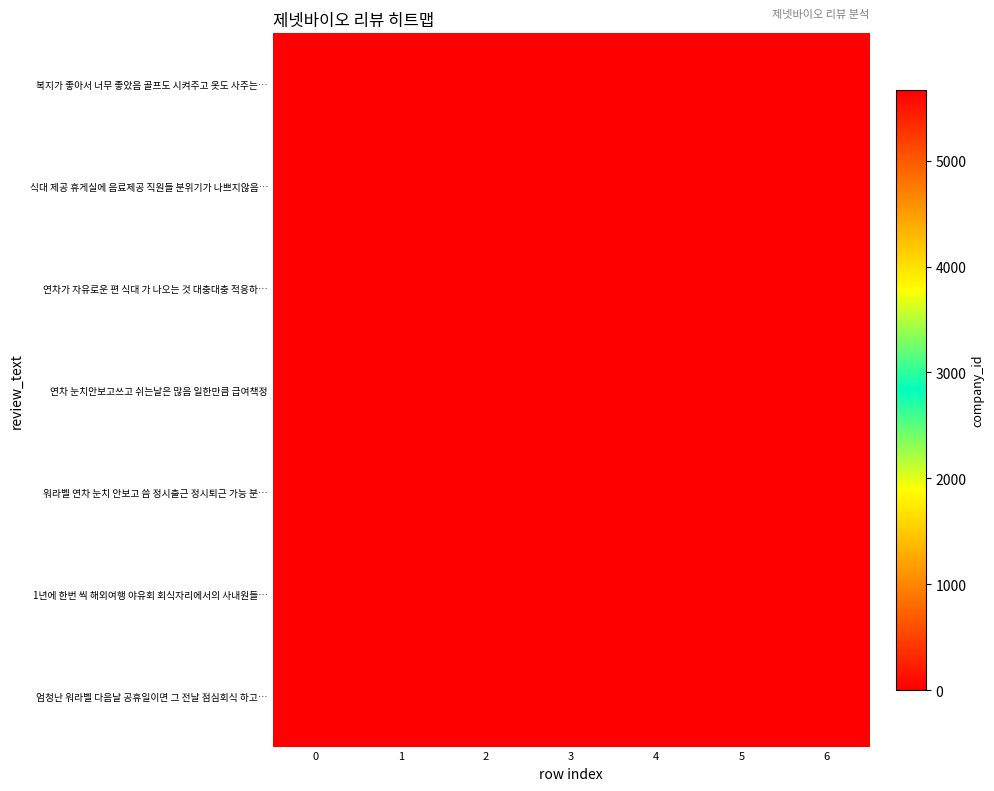

Reading left to right, list all the values displayed in this chart.

복지가 좋아서 너무 좋았음 골프도 시켜주고 옷도 사주는…: 0=5670	1=0	2=0	3=0	4=0	5=0	6=0
식대 제공 휴게실에 음료제공 직원들 분위기가 나쁘지않음…: 0=0	1=5670	2=0	3=0	4=0	5=0	6=0
연차가 자유로운 편 식대 가 나오는 것 대충대충 적응하…: 0=0	1=0	2=5670	3=0	4=0	5=0	6=0
연차 눈치안보고쓰고 쉬는날은 많음 일한만큼 급여책정: 0=0	1=0	2=0	3=5670	4=0	5=0	6=0
워라벨 연차 눈치 안보고 씀 정시출근 정시퇴근 가능 분…: 0=0	1=0	2=0	3=0	4=5670	5=0	6=0
1년에 한번 씩 해외여행 야유회 회식자리에서의 사내원들…: 0=0	1=0	2=0	3=0	4=0	5=5670	6=0
엄청난 워라벨 다음날 공휴일이면 그 전날 점심회식 하고…: 0=0	1=0	2=0	3=0	4=0	5=0	6=5670